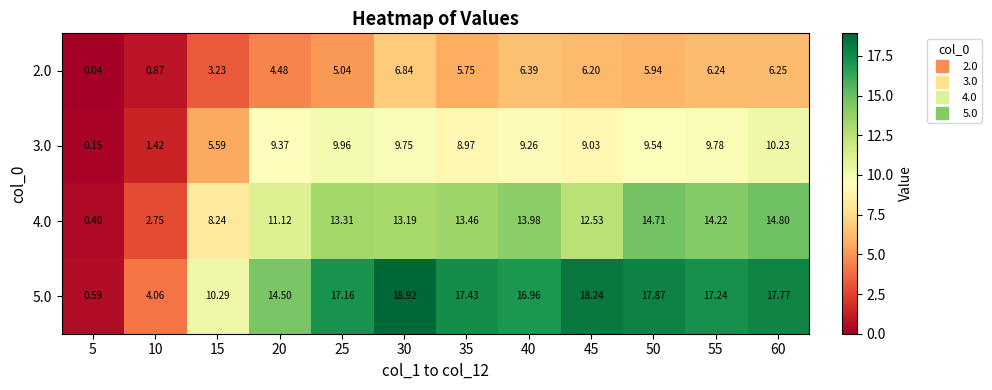

Is the value of 5.0 at 15 greater than the value of 2.0 at 55?

Yes